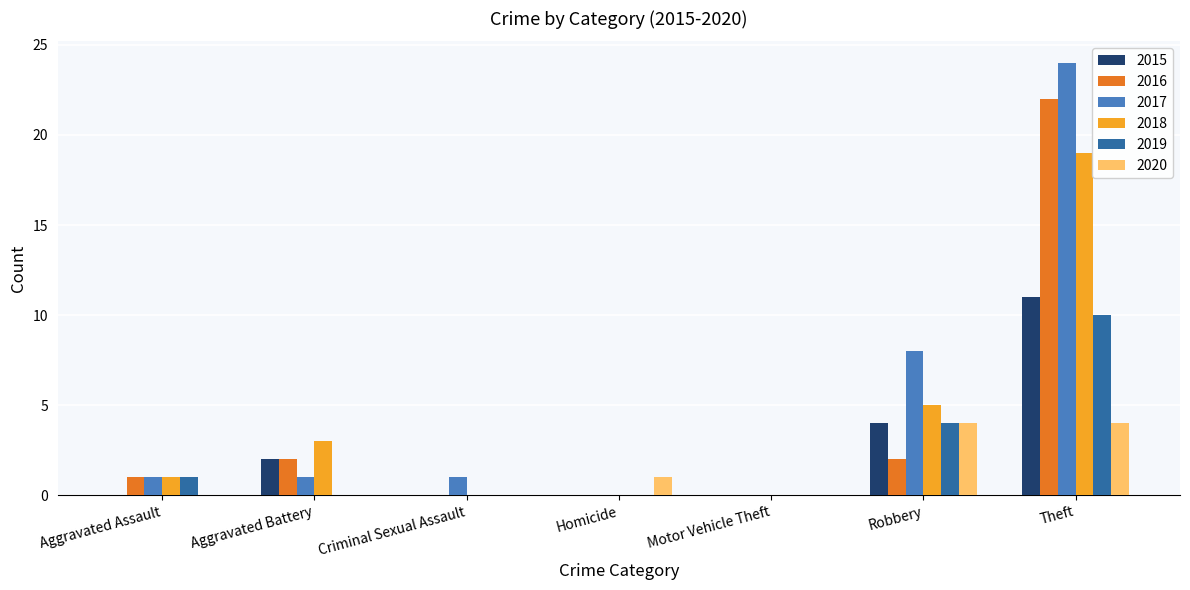

The 2019 series shows 6 at Robbery. True or false?

False